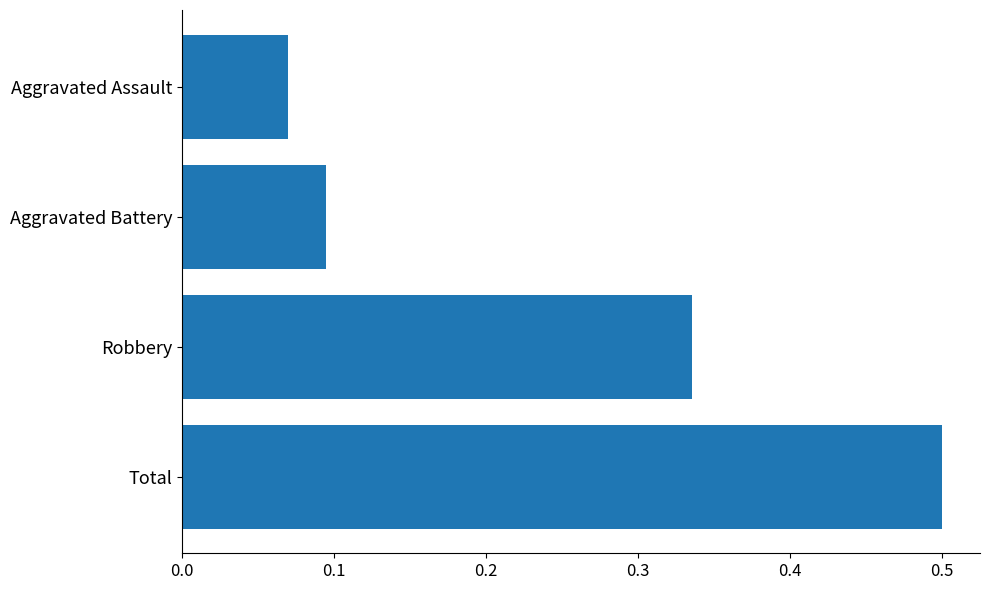

How many values are between 0 and 1?

4